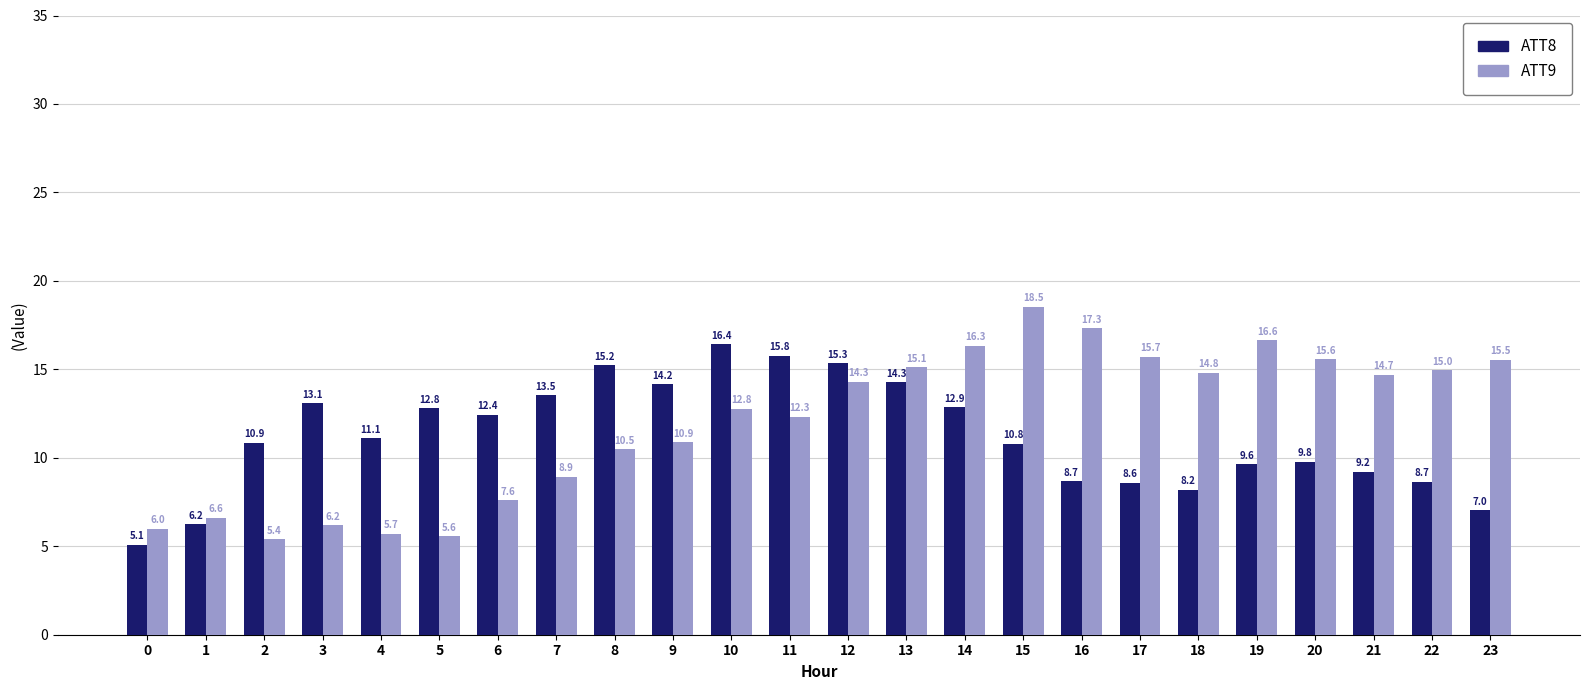

What is the spread (max minus min) of values at 17?

7.1